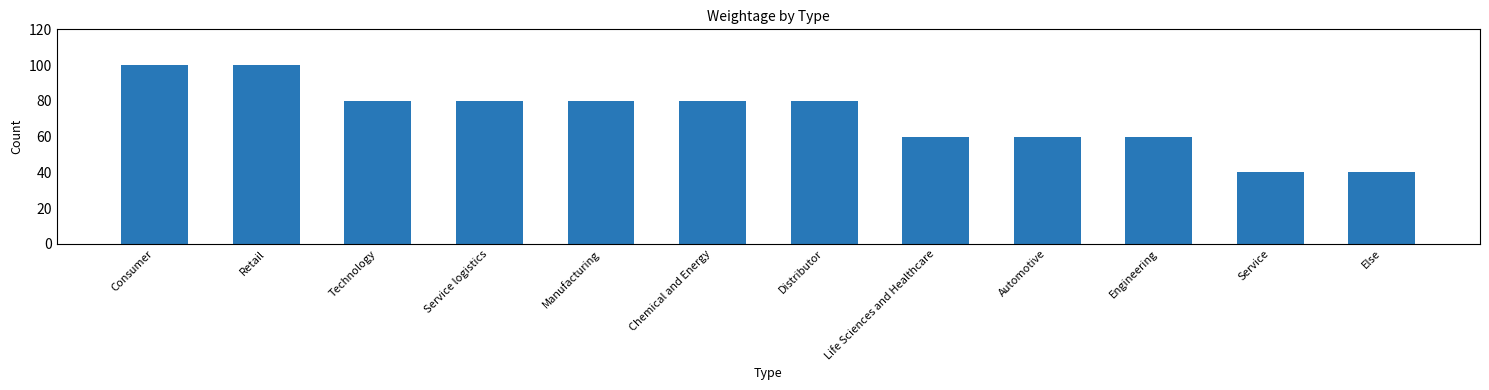

The chart shows a value of 140 at Distributor. True or false?

False